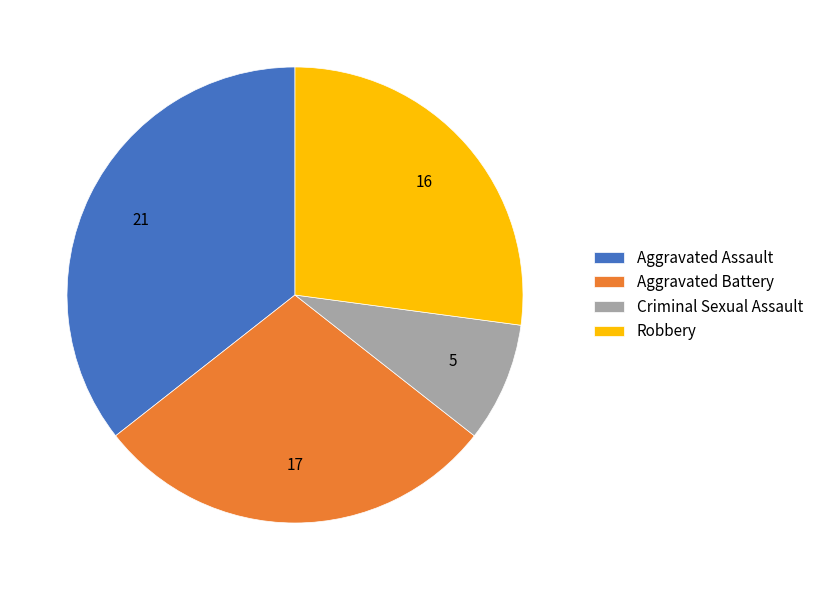

The Criminal Sexual Assault slice represents 1% of the pie. True or false?

False